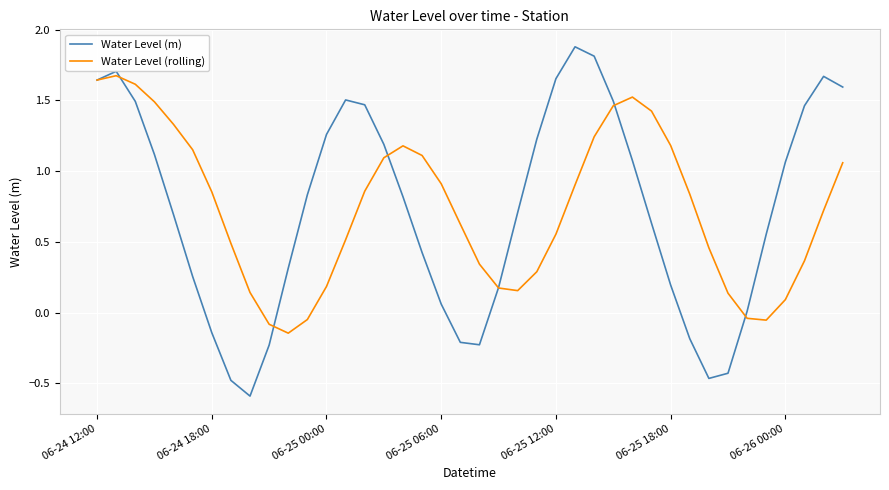

Which series has the widest spread of values?

Water Level (m)